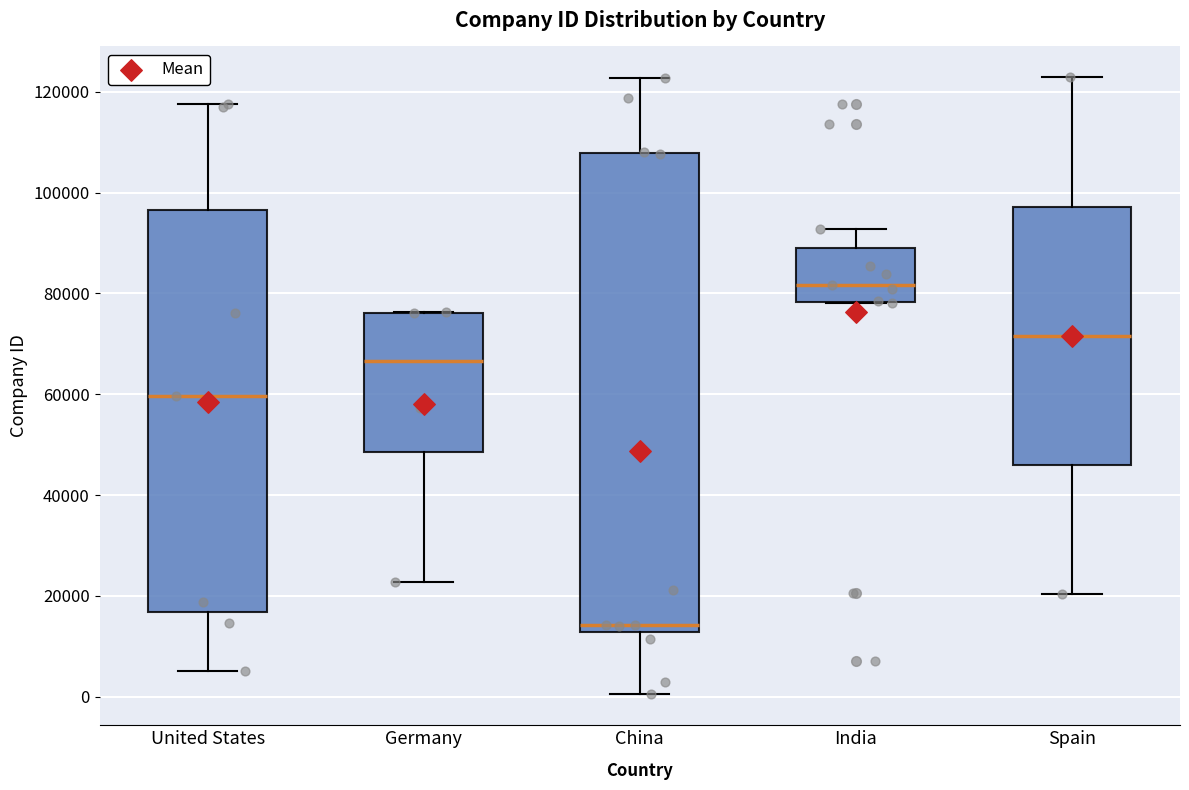

Comparing the boxes themselves (not the whiskers), which one is the tallest?

China